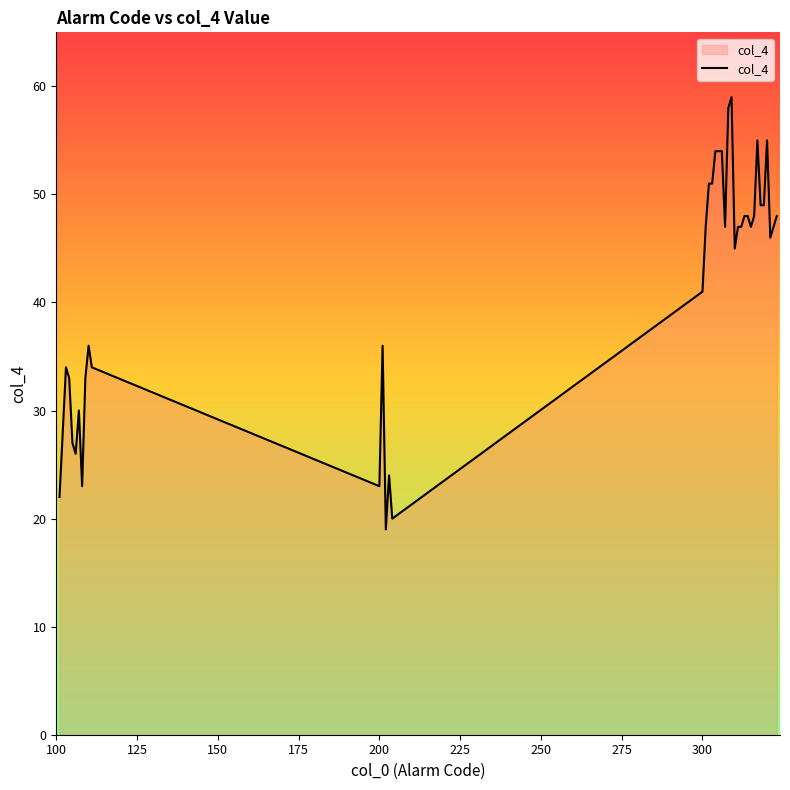

What is the minimum value shown in the chart?

19